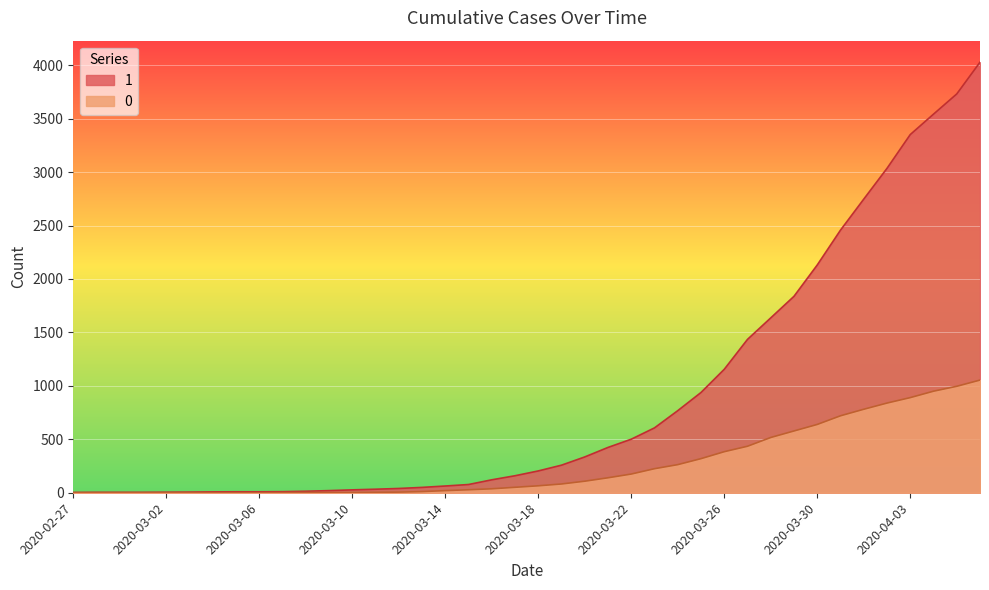

What is the value of the 0 point at the 35th from the left?

781